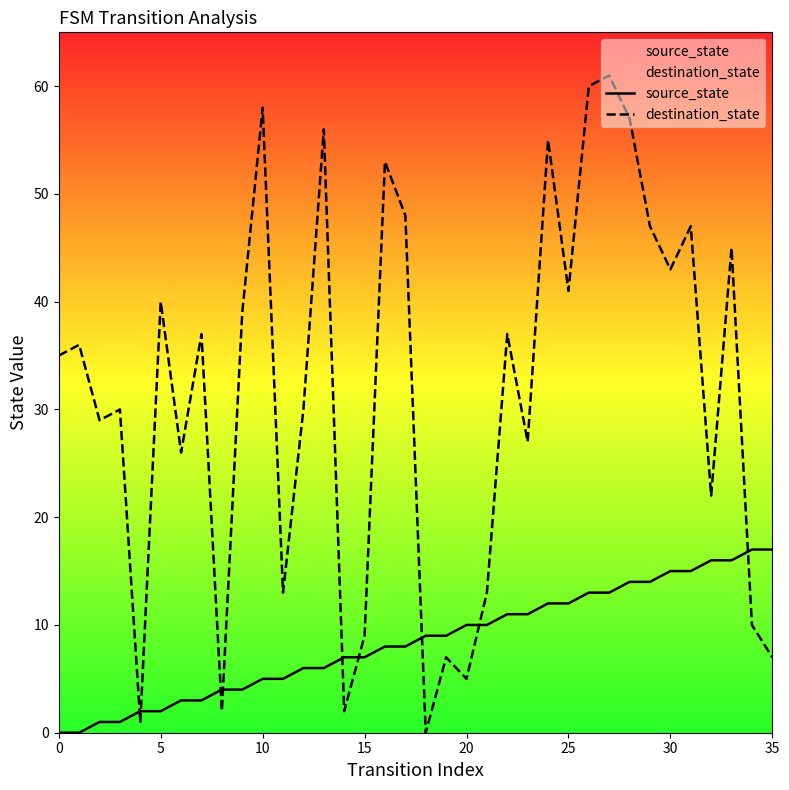

How many values in the source_state series are below 9?

18